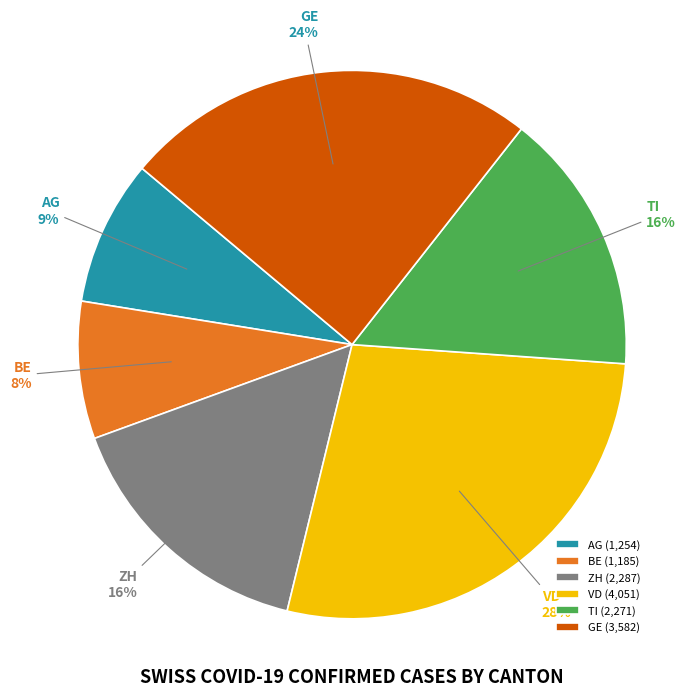

To the nearest percent, what portion does AG represent?

9%